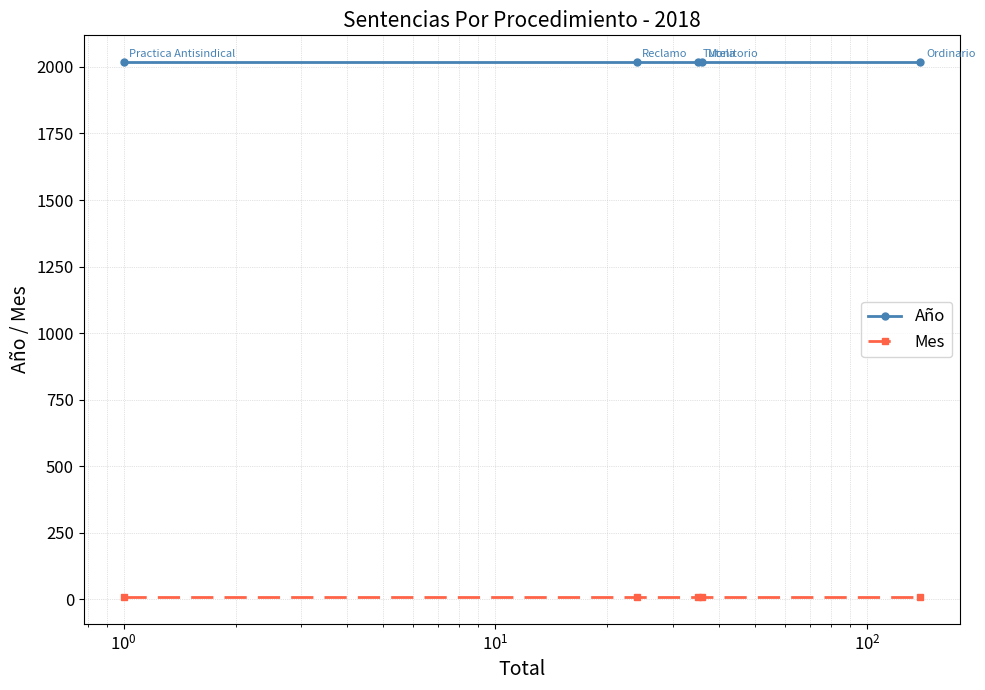

What is the maximum value shown in the chart?

2018